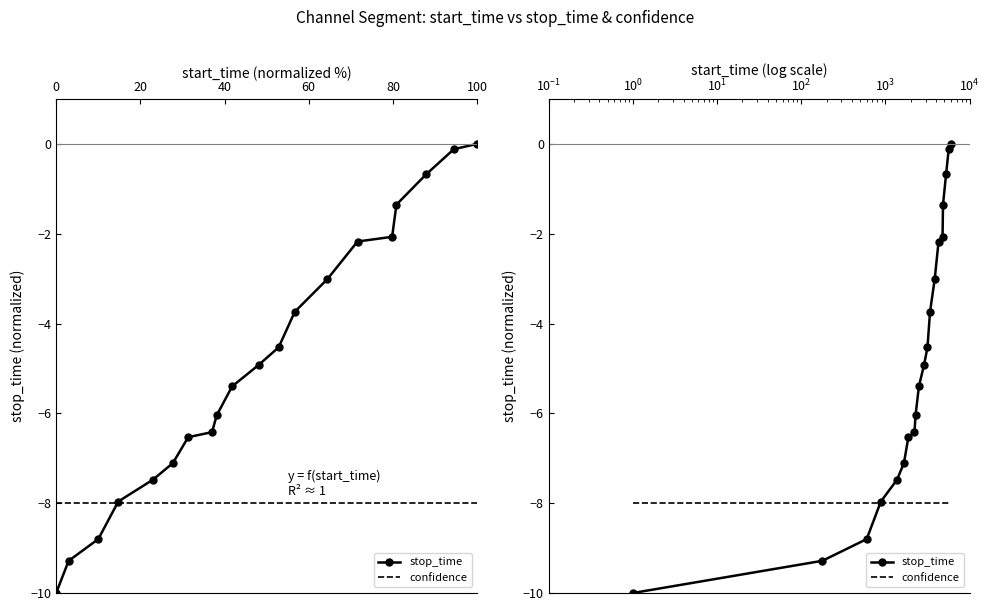

What is the minimum value shown in the chart?

-10.0